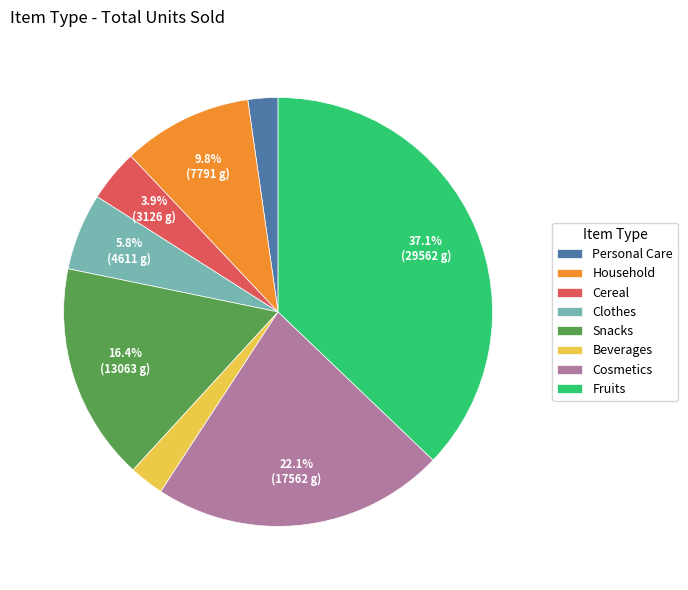

Between Cosmetics and Household, which is larger?

Cosmetics